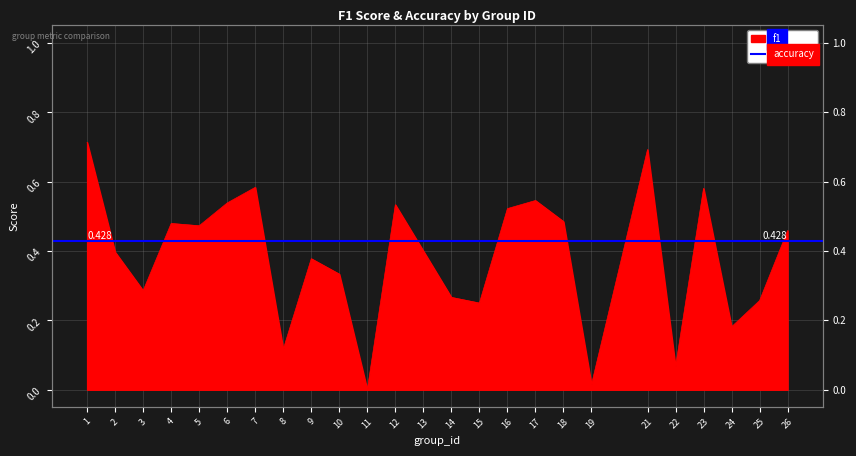

The value at 1 is 1.1. True or false?

False